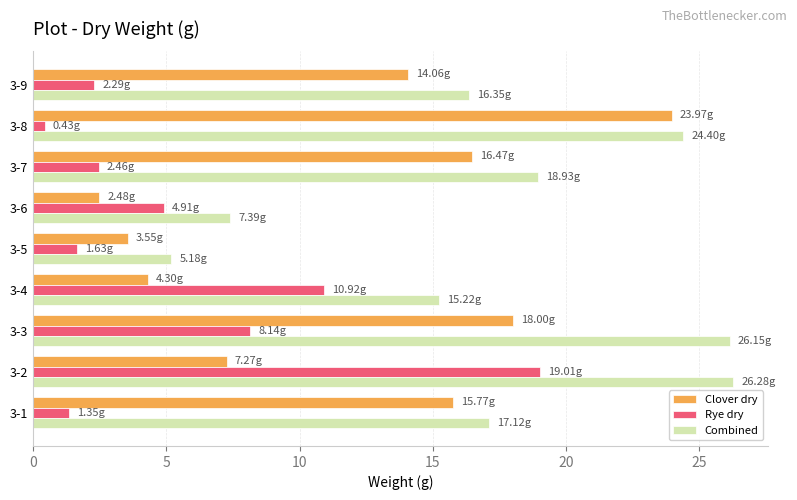

What is the difference between the second highest and second lowest values in the Clover dry series?

14.5